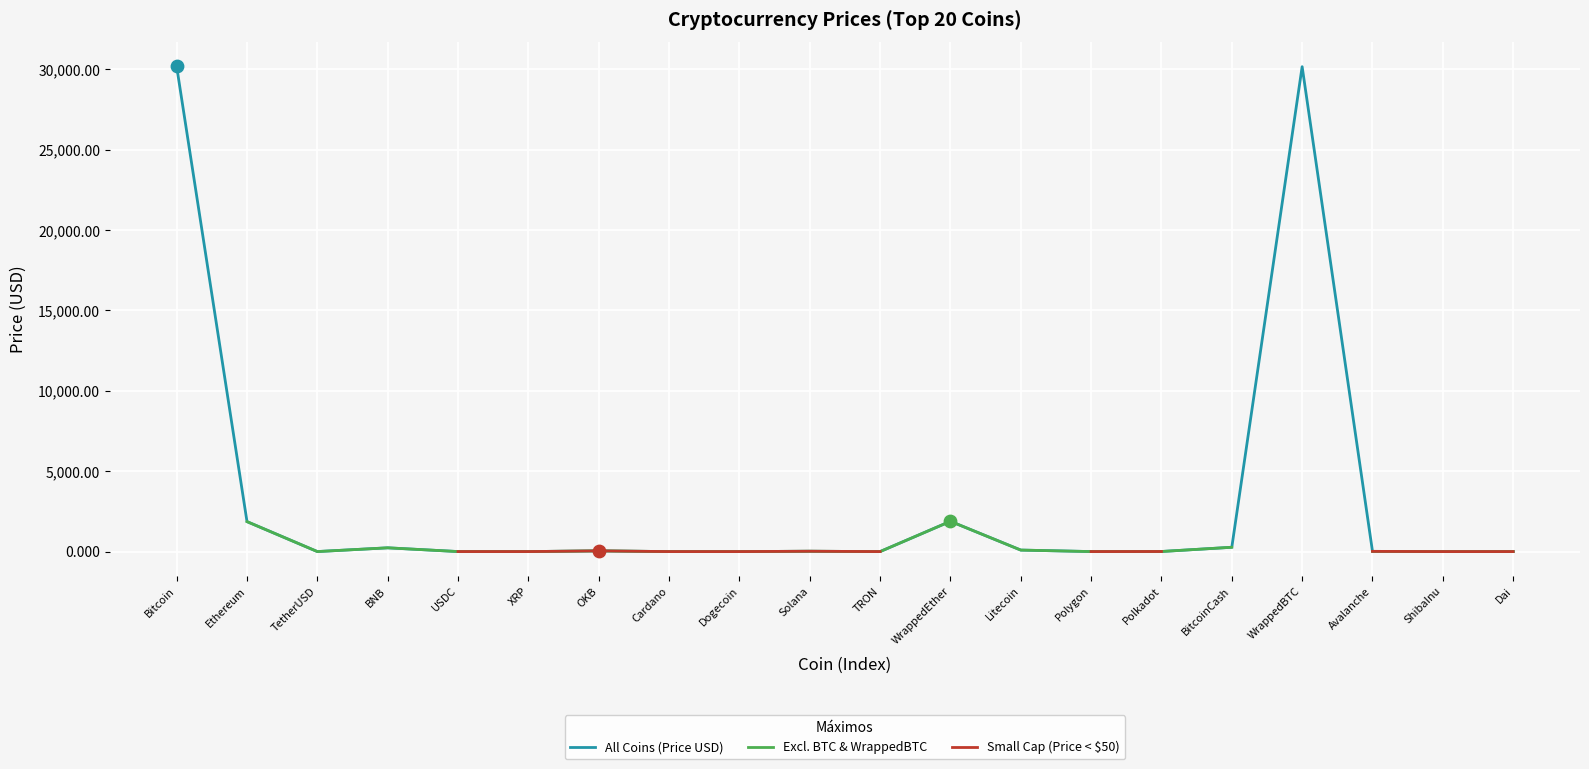

Which series has the widest spread of Y values?

All Coins (Price USD)